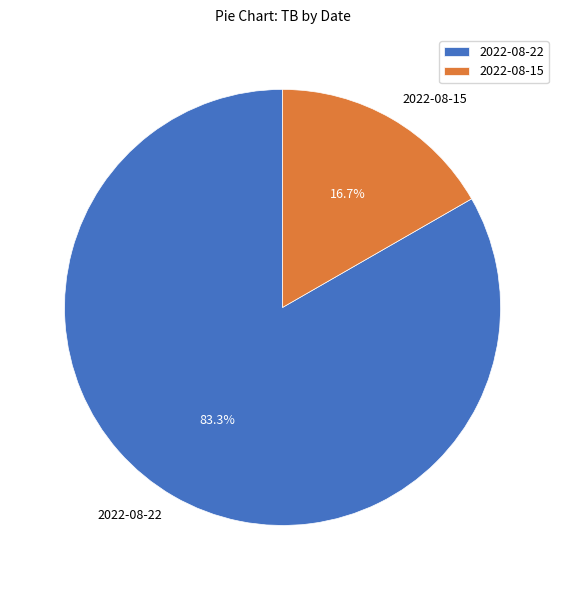

Rank the categories by value from highest to lowest.

2022-08-22, 2022-08-15